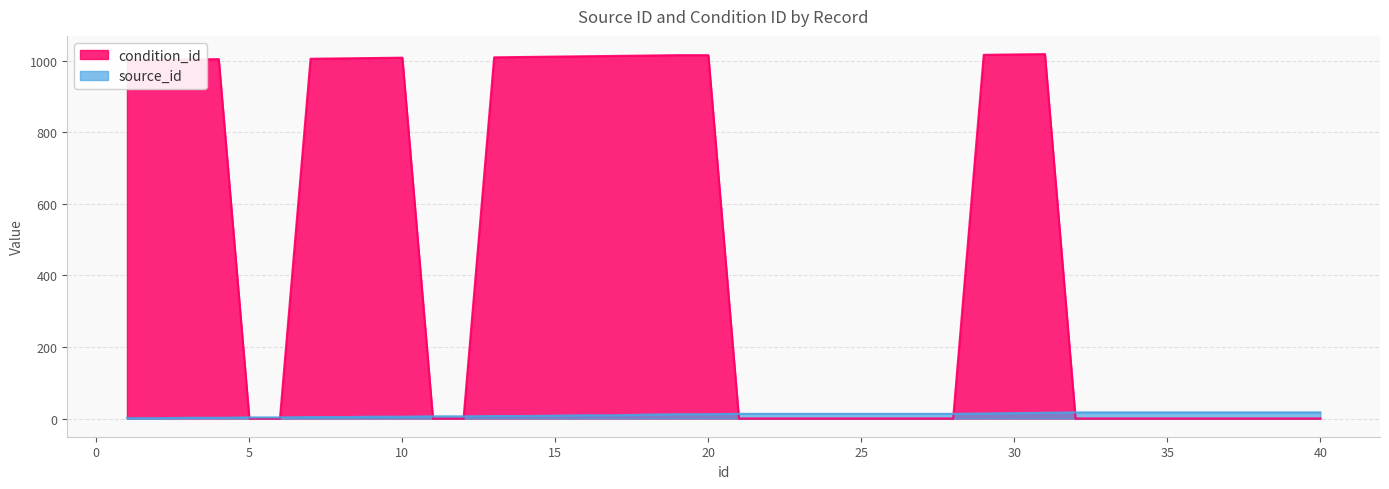

True or false: condition_id and source_id cross at least once.

True